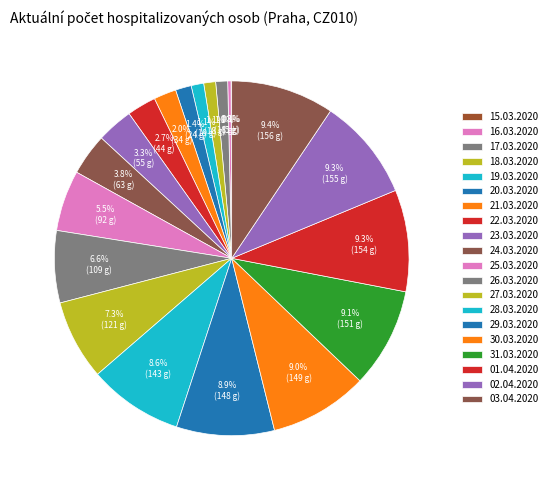

What percentage do 21.03.2020 and 02.04.2020 together represent?

11.4%